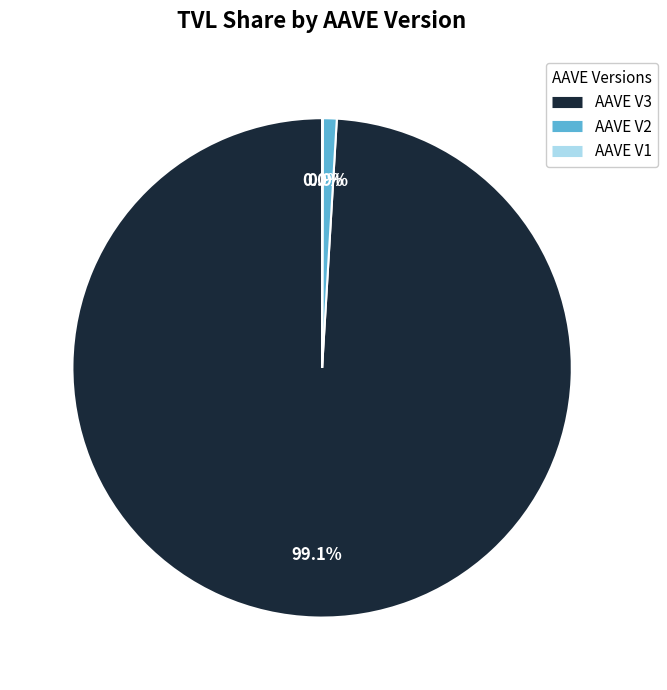

Which slice represents more than half of the pie?

AAVE V3